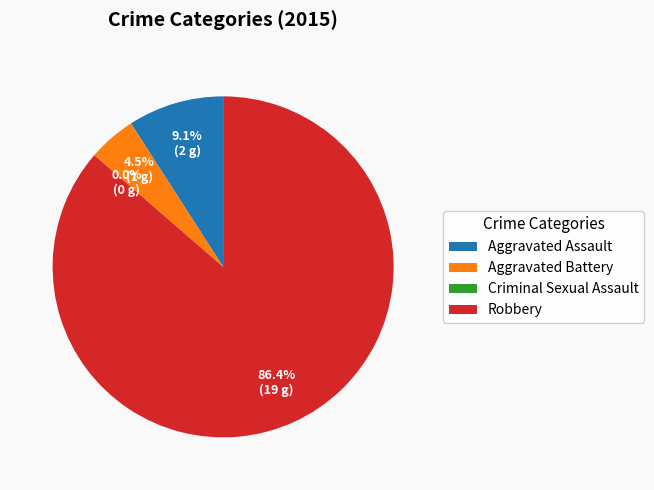

Count the number of slices in the pie.

4